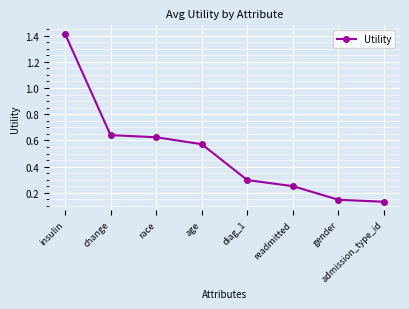

List the labels in order of value, smallest first.

admission_type_id, gender, readmitted, diag_1, age, race, change, insulin